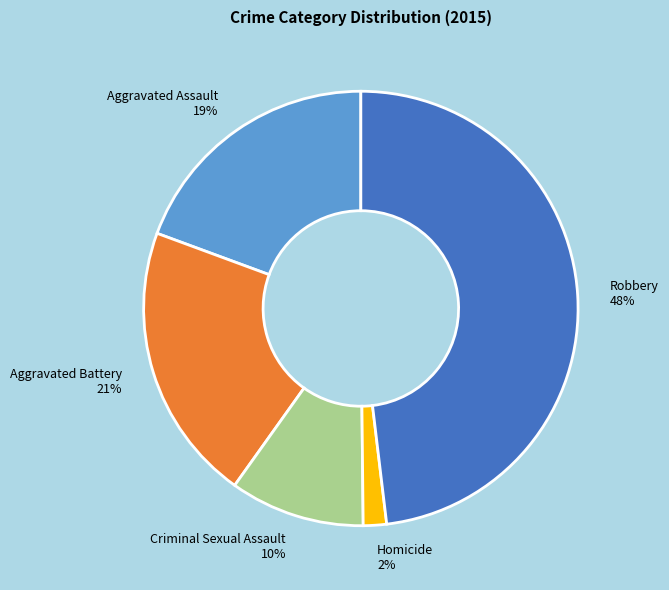

Is there a majority slice in this chart?

No